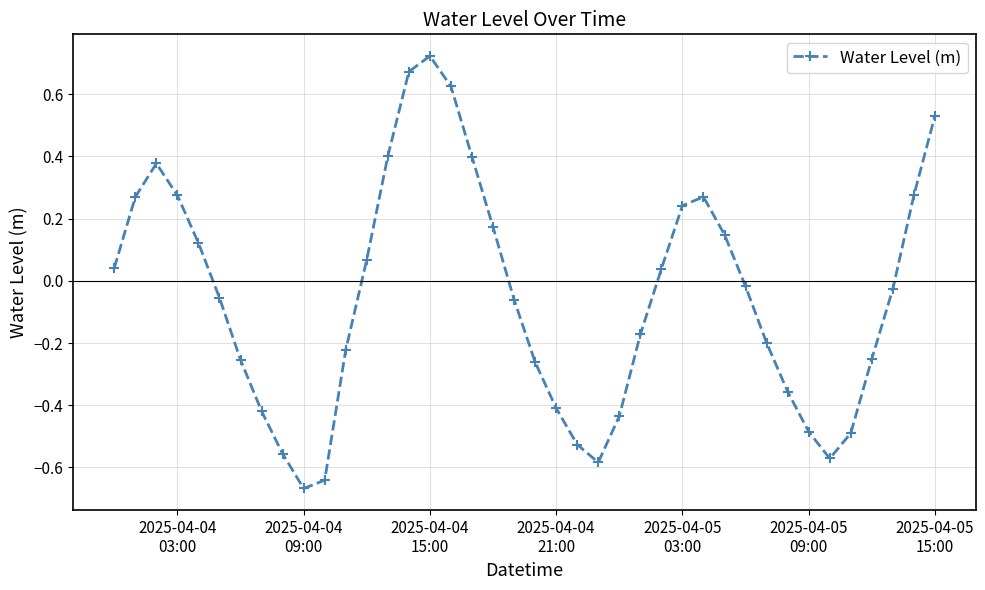

What is the difference between the maximum and minimum values?

1.4